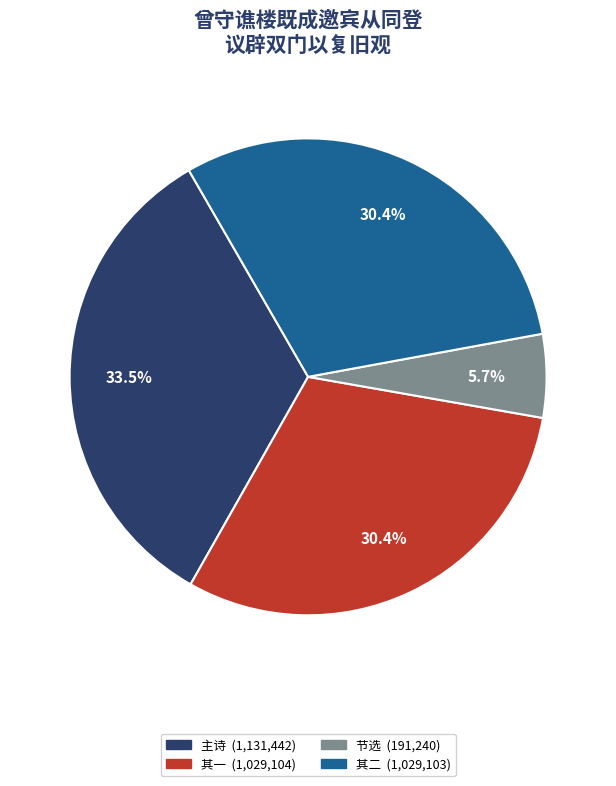

Is there any slice that represents more than half of the pie?

No